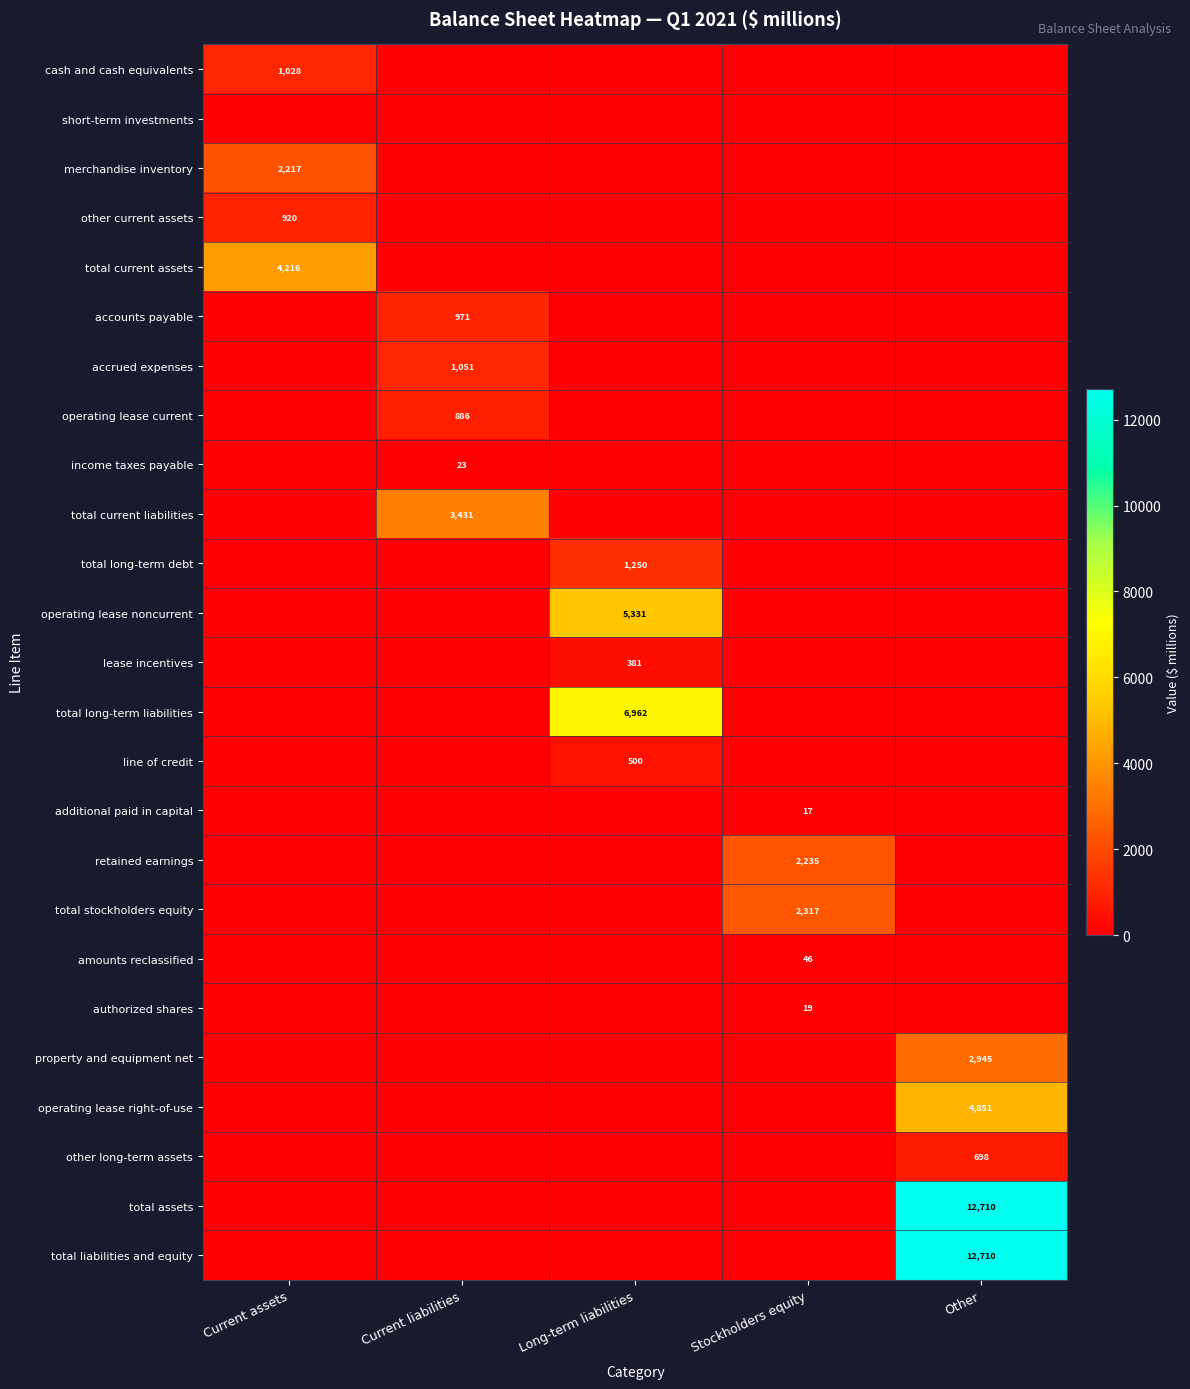

The value of total liabilities and equity at Other is 12710. True or false?

True